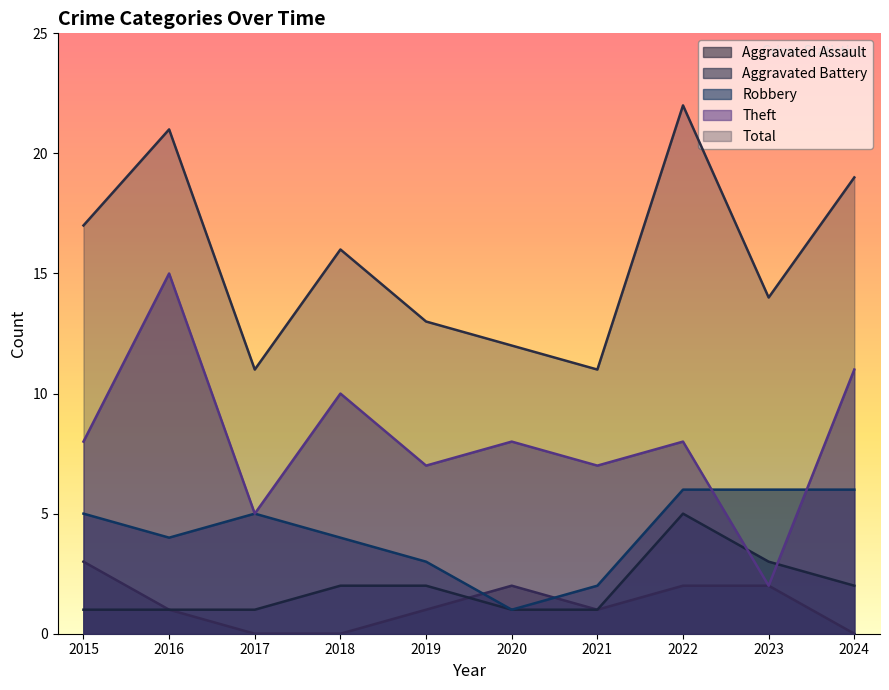

At which label is Aggravated Battery closest to 3?

2023